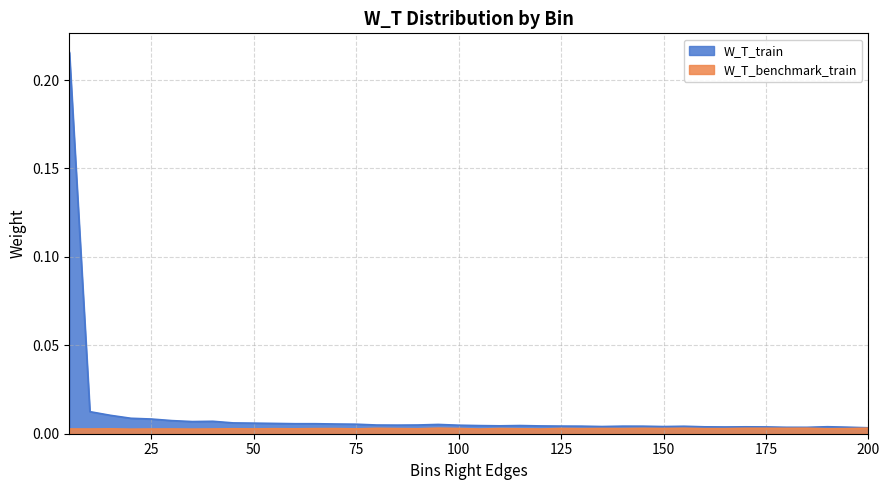

How many lines are shown in the chart?

2